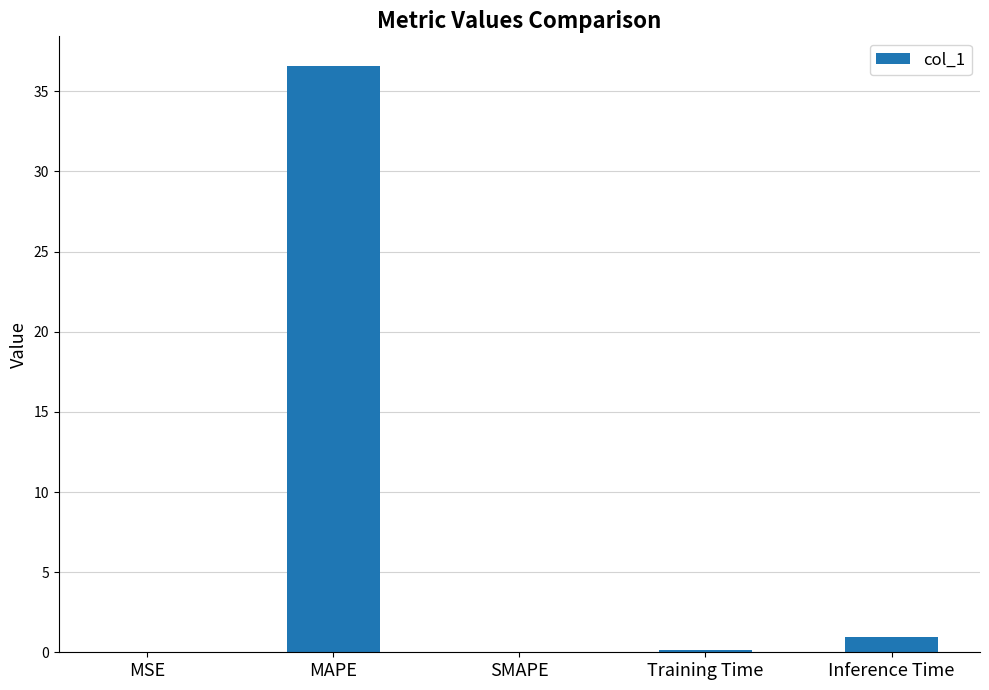

What is the sum of all values?

37.7